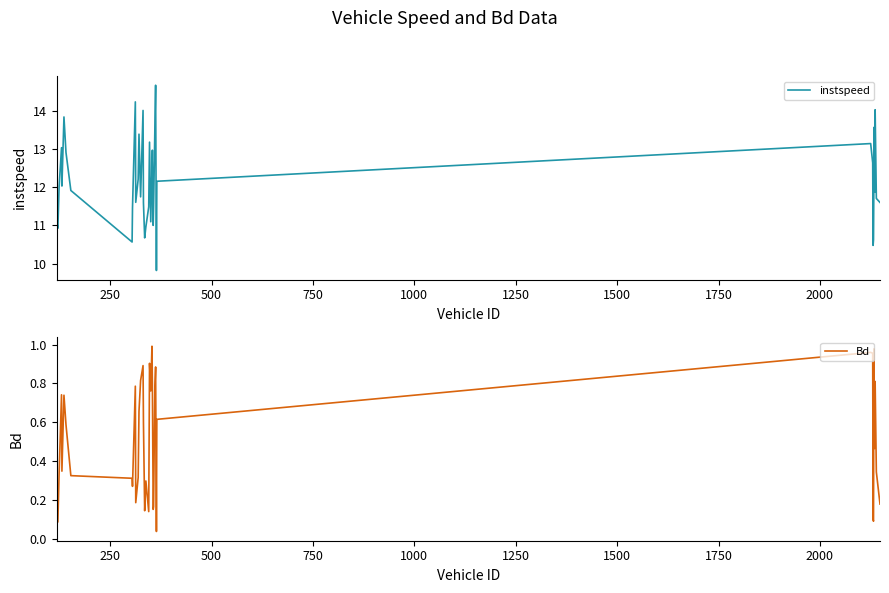

Does the chart have visible grid lines?

No